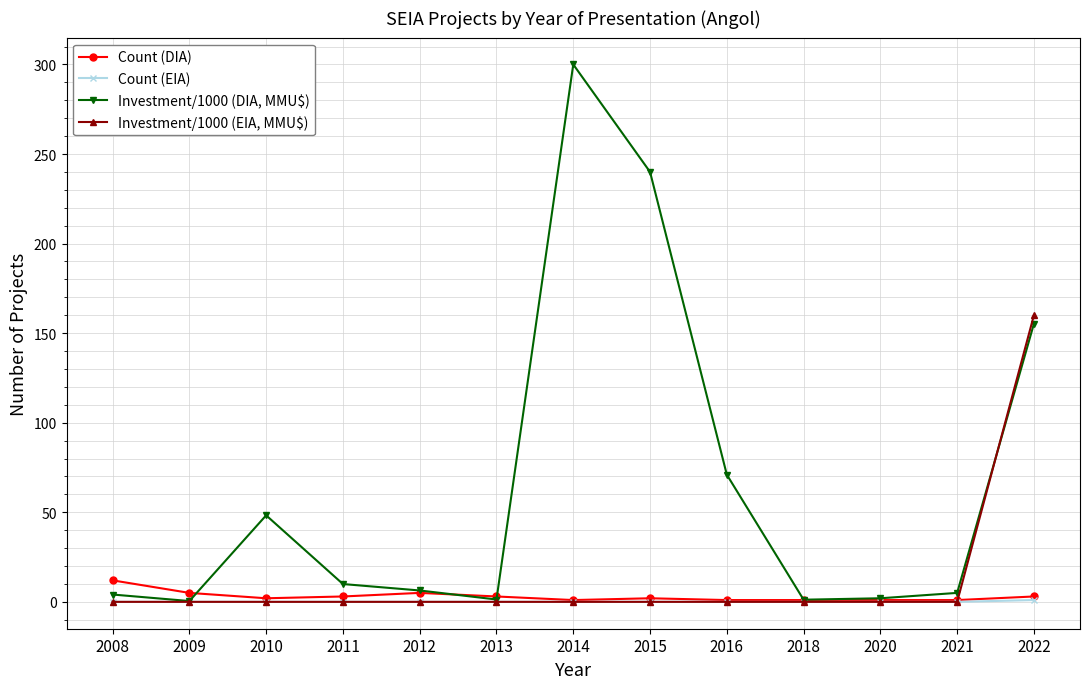

True or false: Investment/1000 (DIA, MMU$) has more than 1 points higher than both neighbors.

True